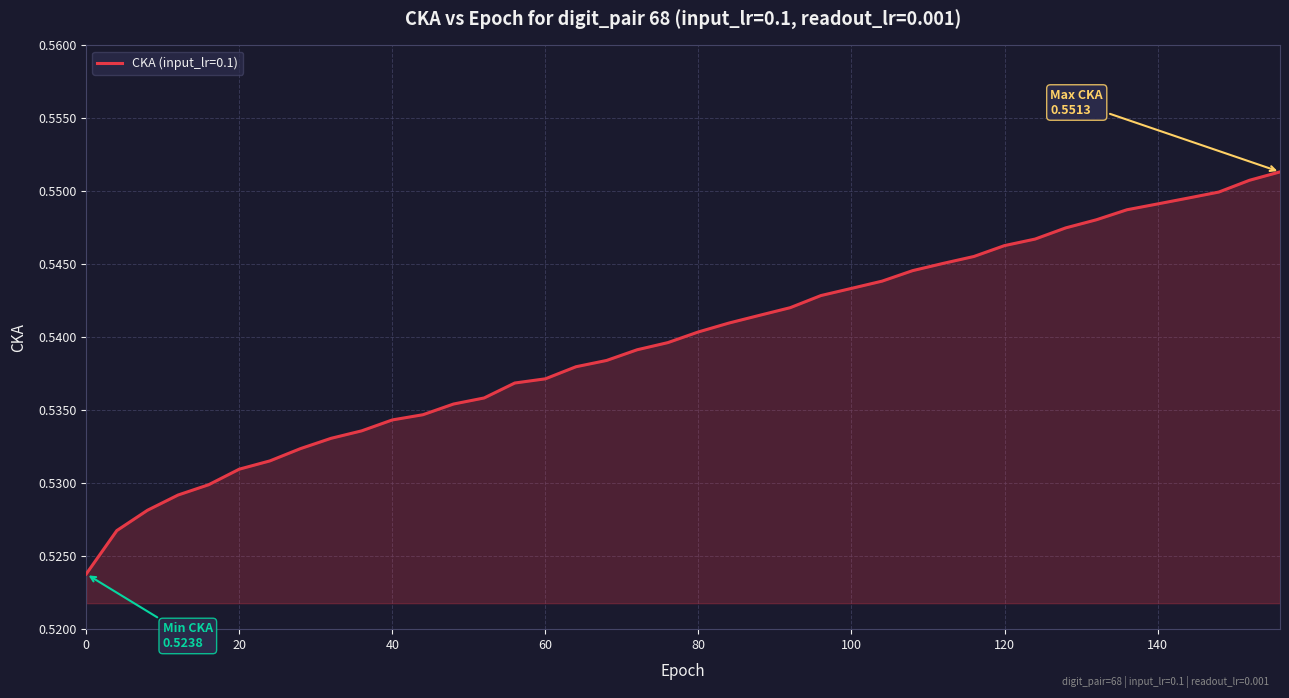

True or false: the data has more than 0 interior local peaks.

False